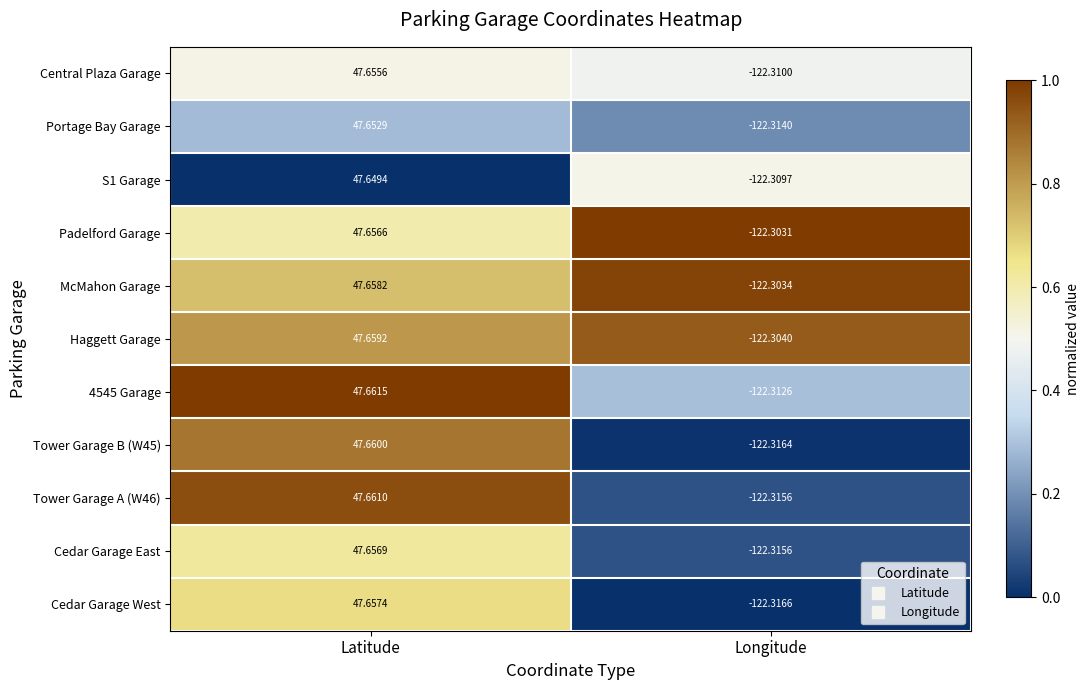

At which category is the sum across all series the highest?

Latitude